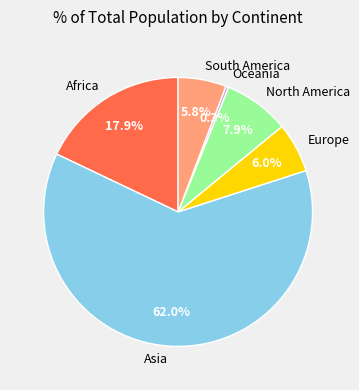

What is the largest slice in the pie chart?

Asia